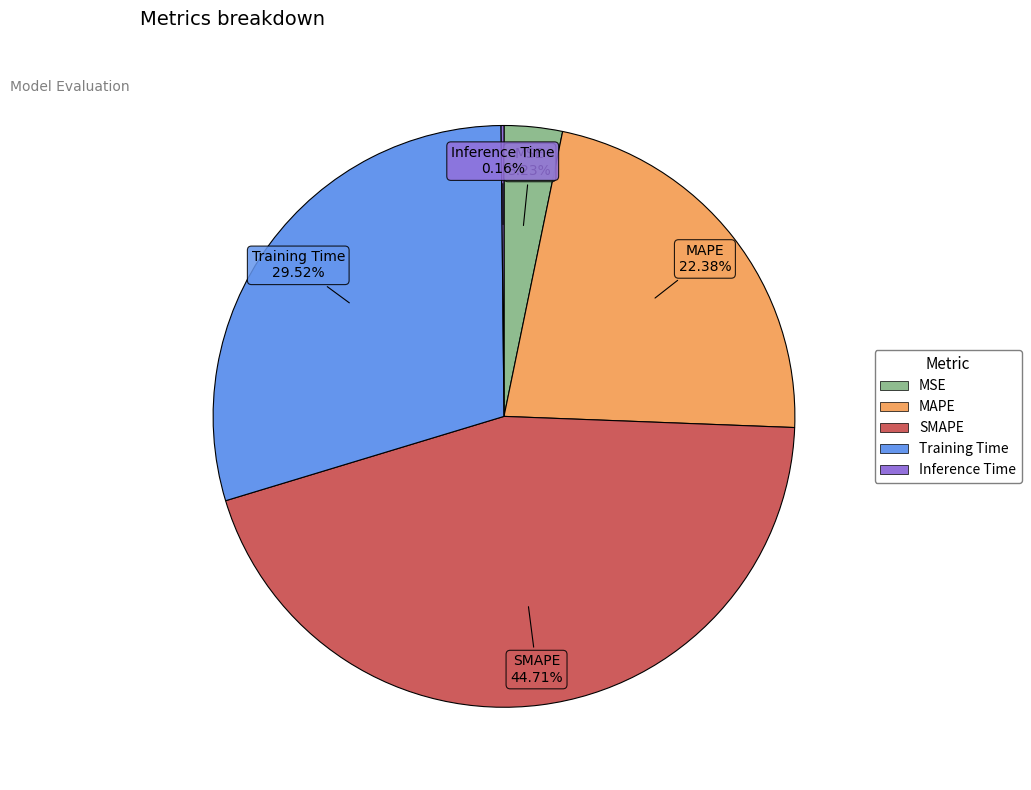

Is there a majority slice in this chart?

No